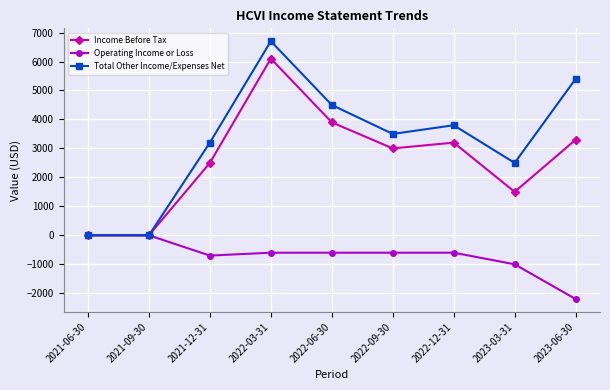

What are all the series names shown in the legend?

Income Before Tax, Operating Income or Loss, Total Other Income/Expenses Net